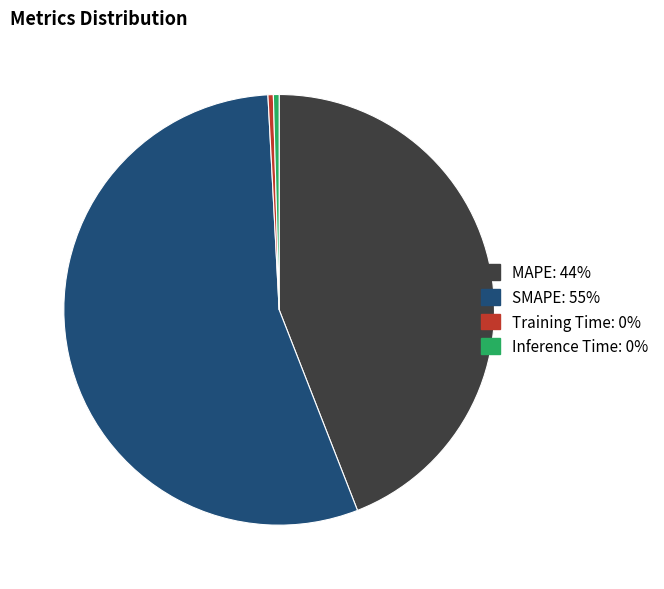

Is the sum of Inference Time and SMAPE greater than half?

Yes